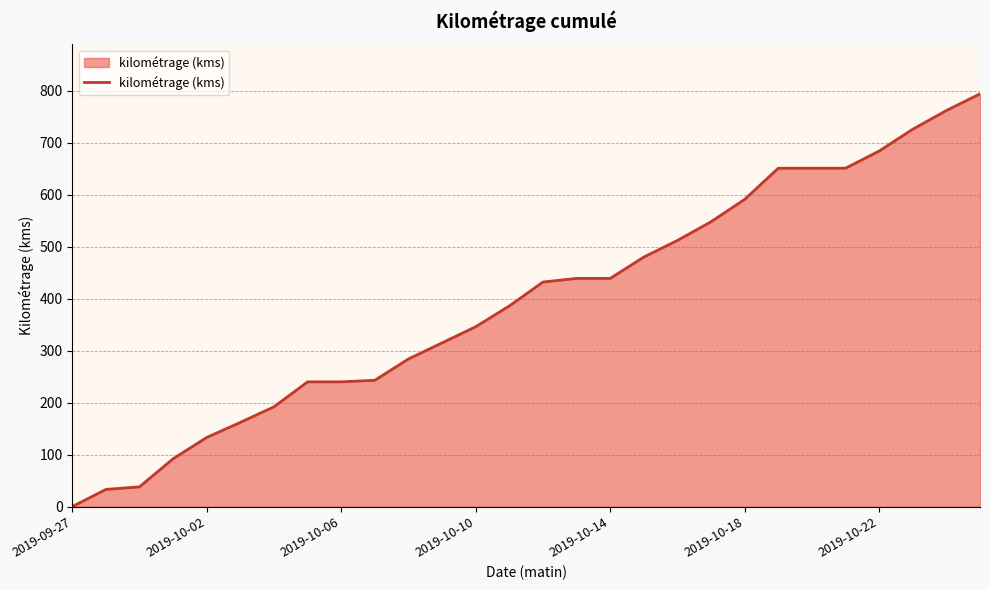

Reading right to left, list all the values displayed in this chart.

794	762	726	684	651	651	651	591	548	512	480	439	439	432	386	346	315	284	243	240	240	192	162	133	92	38	33	0